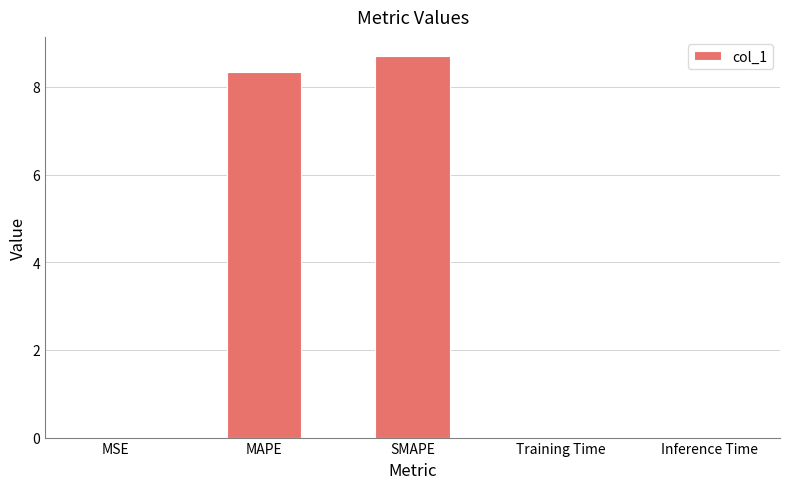

Which has a higher value, MAPE or Training Time?

MAPE